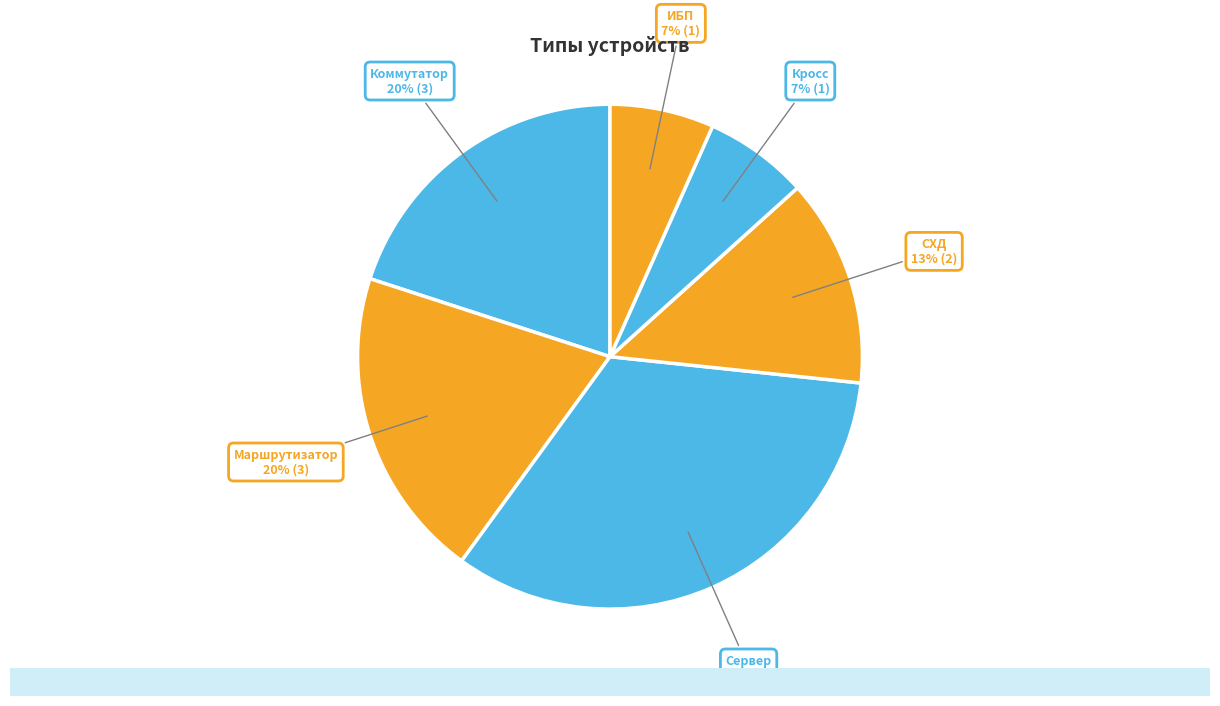

To the nearest percent, what is the combined percentage of СХД and Кросс?

20%